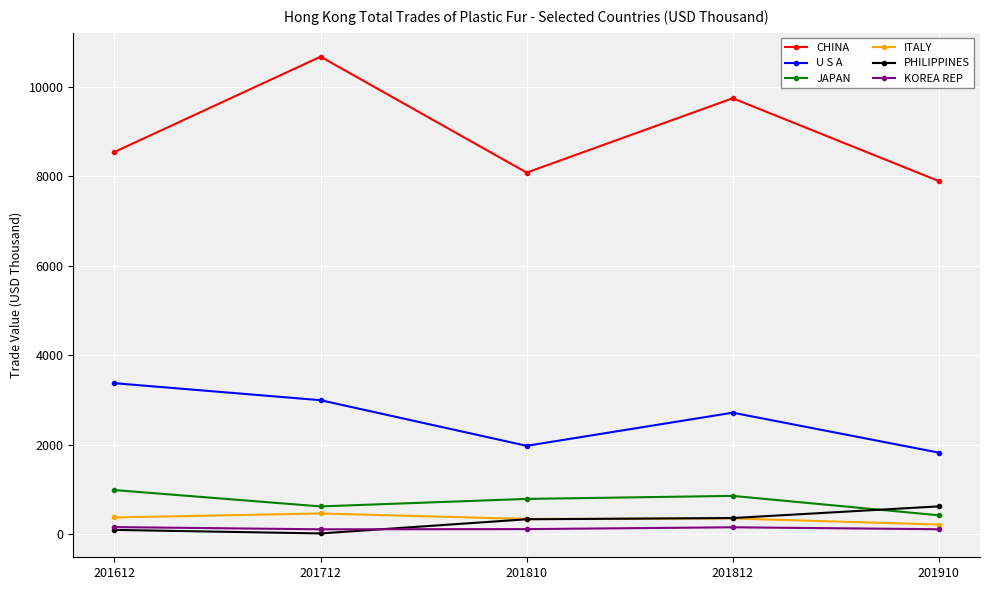

What is the minimum value for CHINA?

7894.7